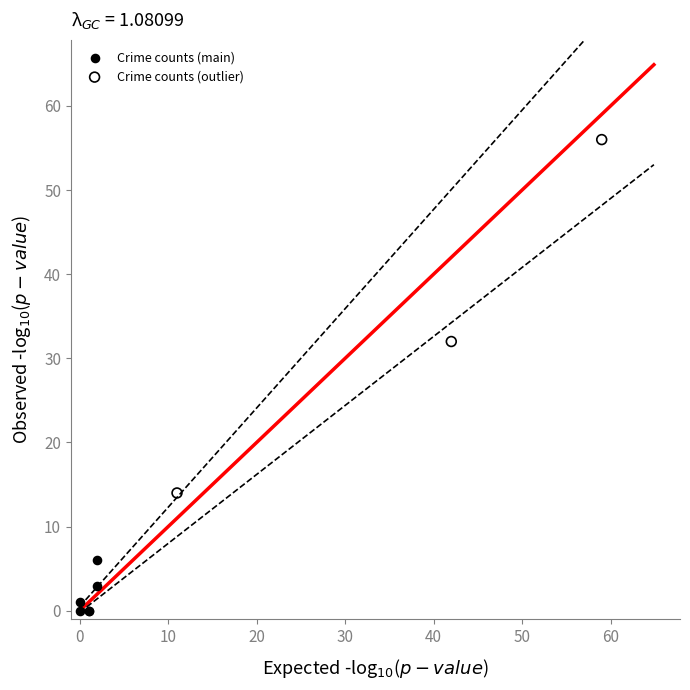

Which series reaches the maximum Y coordinate?

Crime counts (outlier)